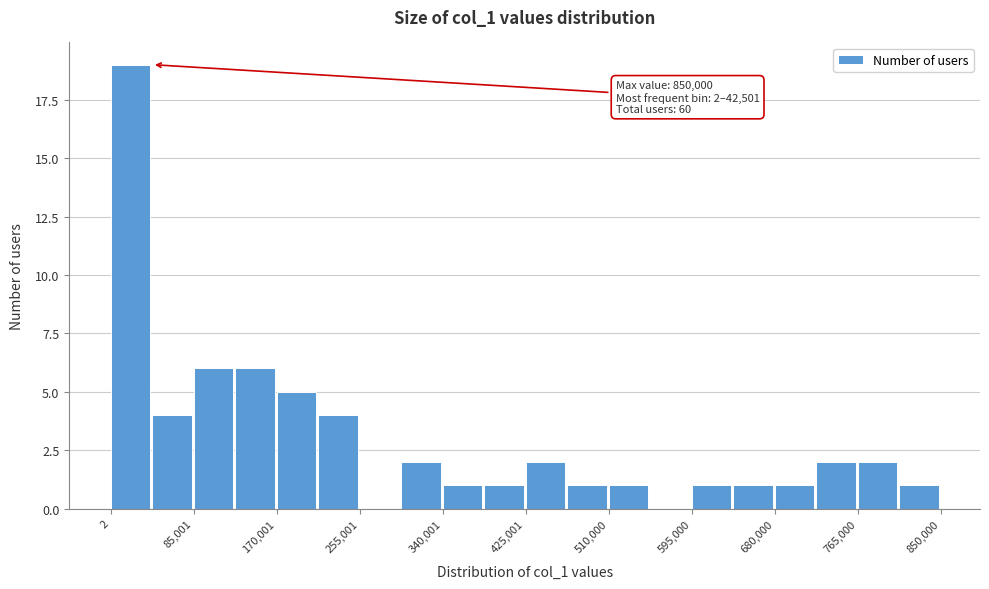

Over which range of the x-axis is the bar tallest?

0 to 40000